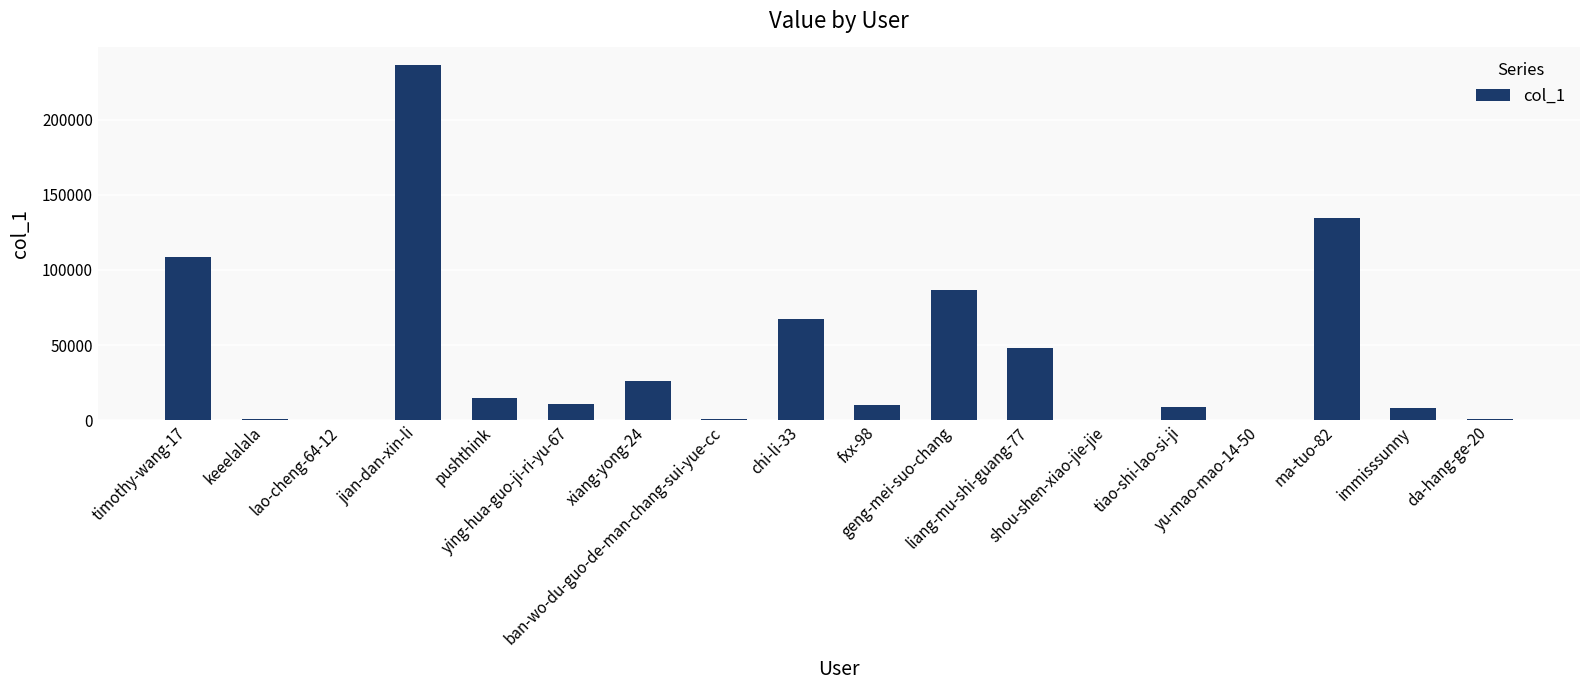

The value at ban-wo-du-guo-de-man-chang-sui-yue-cc is 565. True or false?

True